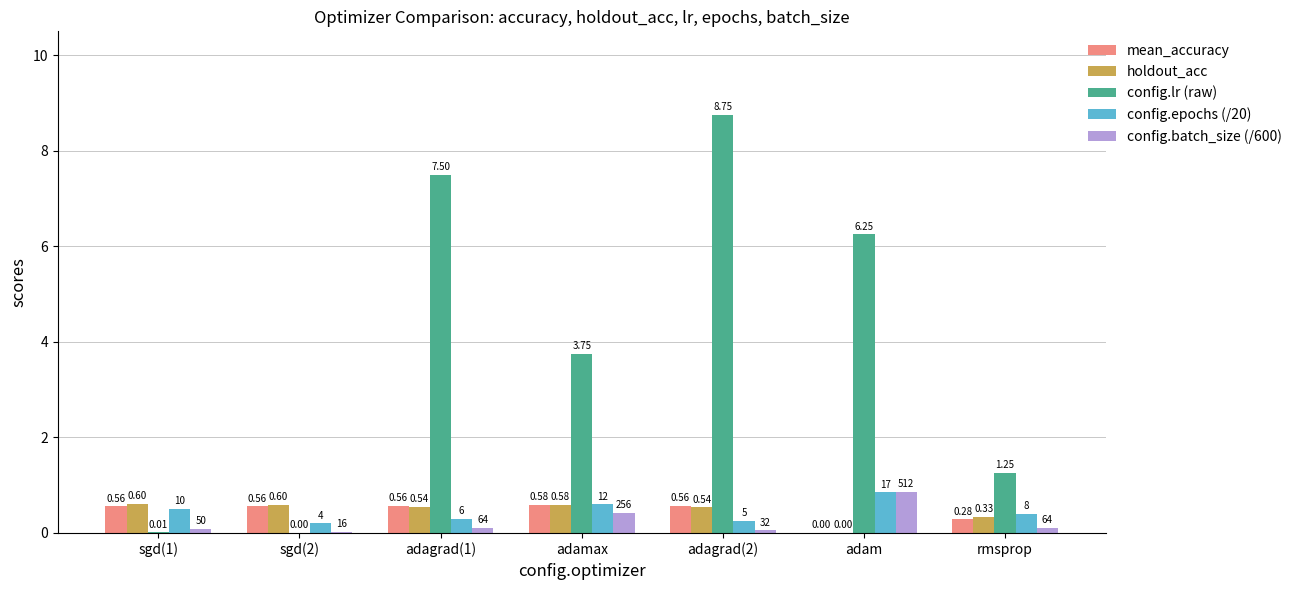

What are all the series names shown in the legend?

mean_accuracy, holdout_acc, config.lr (raw), config.epochs (/20), config.batch_size (/600)